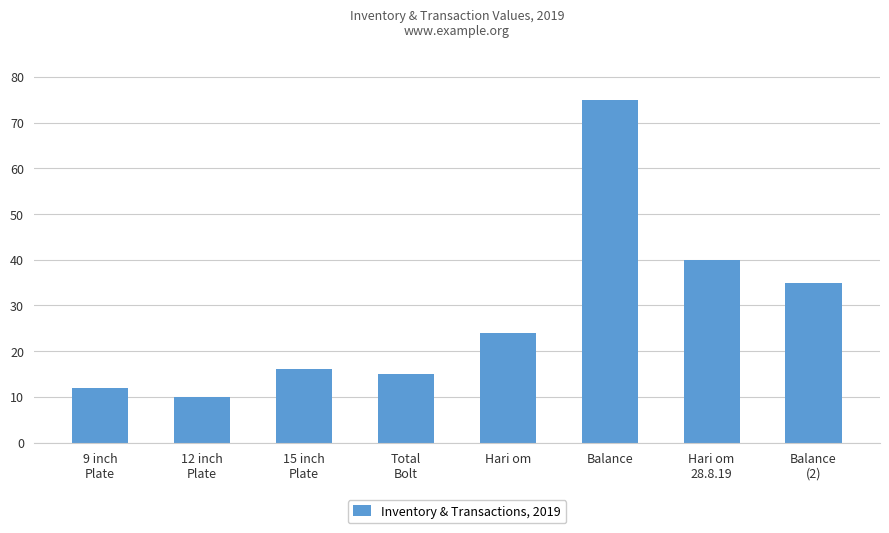

What is the label of the 7th bar from the right?

12 inch
Plate